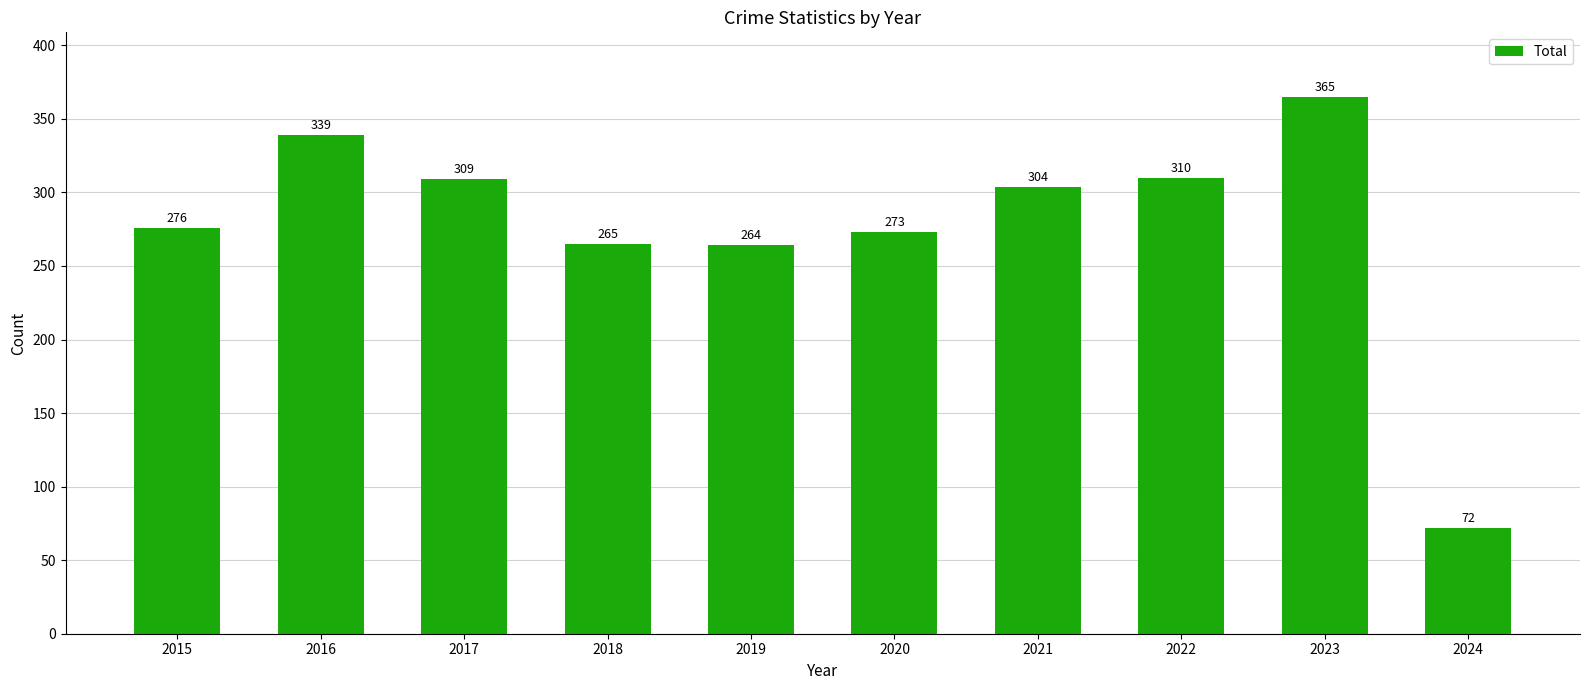

Where does the data first go above 304?

2016